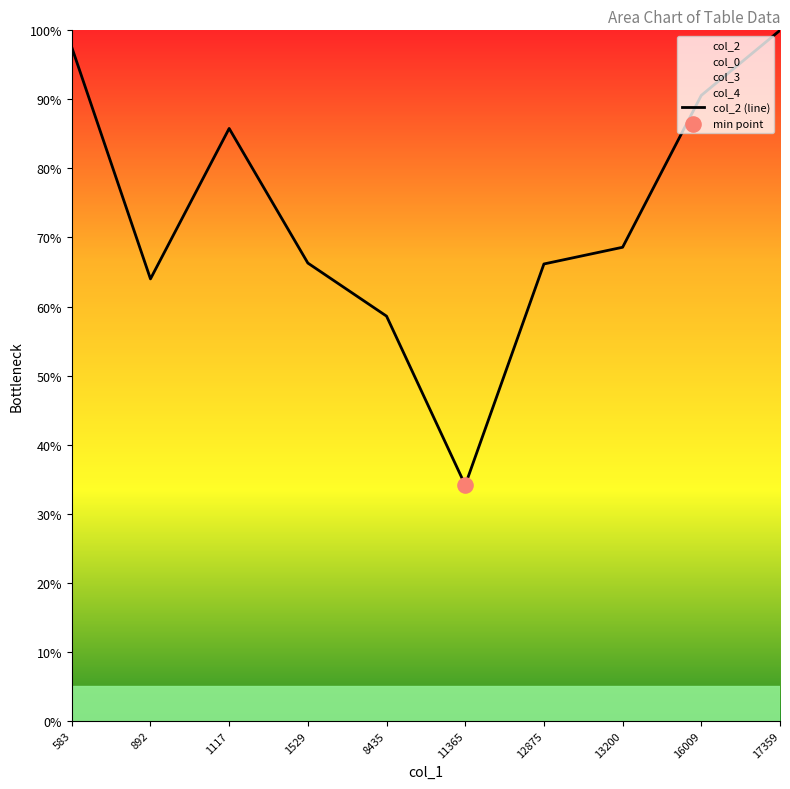

What is the ratio of the value at 1117 to the value at 892?

1.3